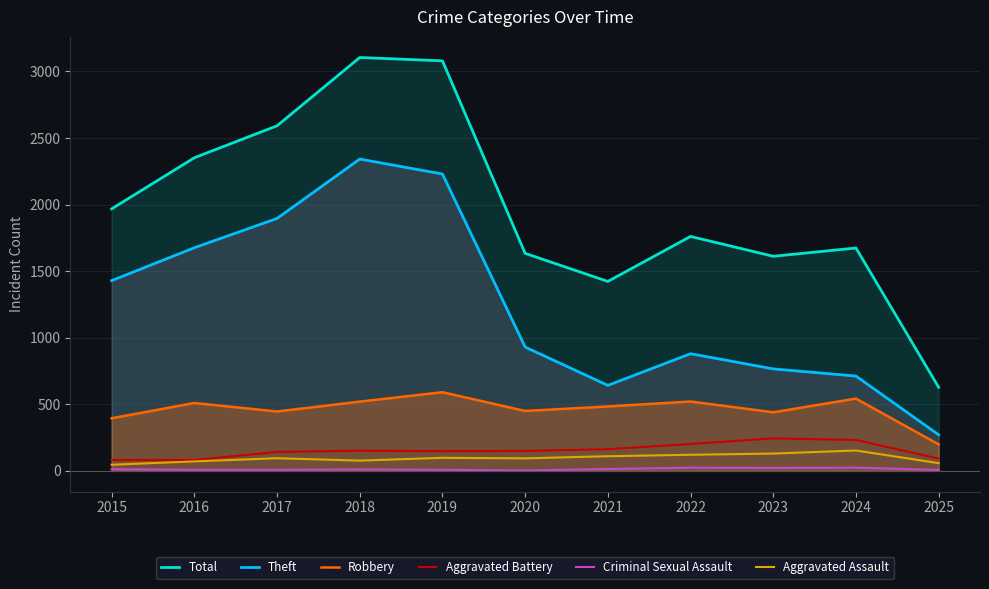

Between 2019 and 2016, which is larger?

2019